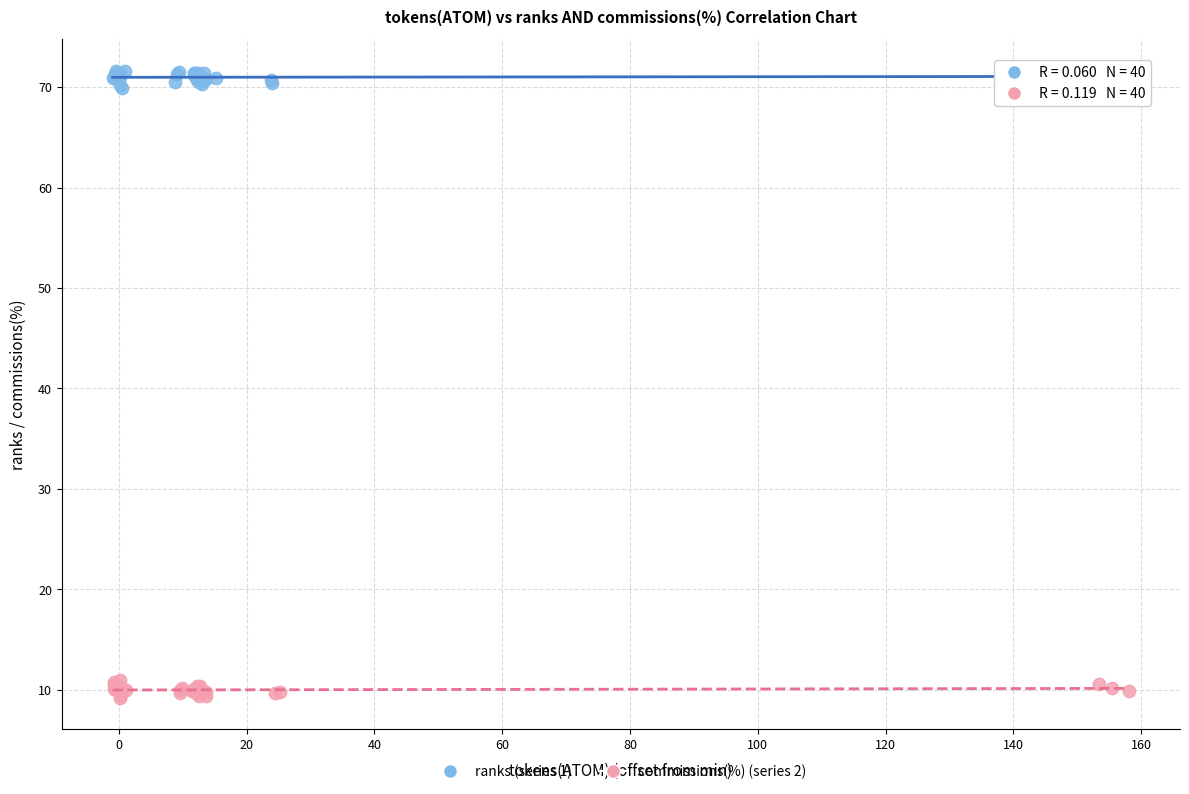

Which series reaches the minimum Y coordinate?

commissions(%) (series 2)